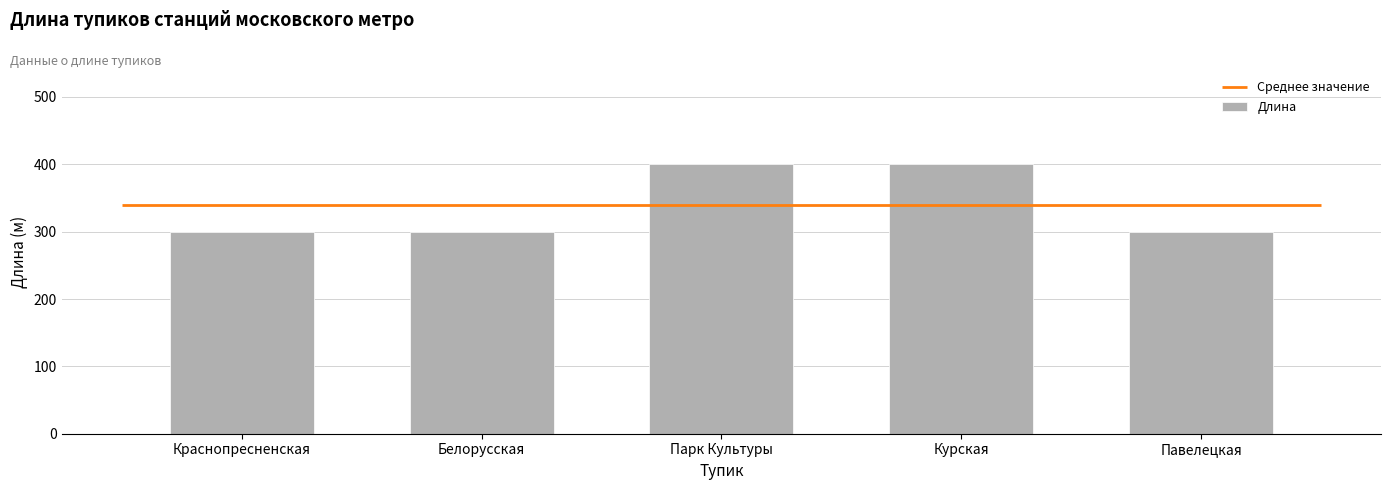

Which has a higher value, Курская or Краснопресненская?

Курская